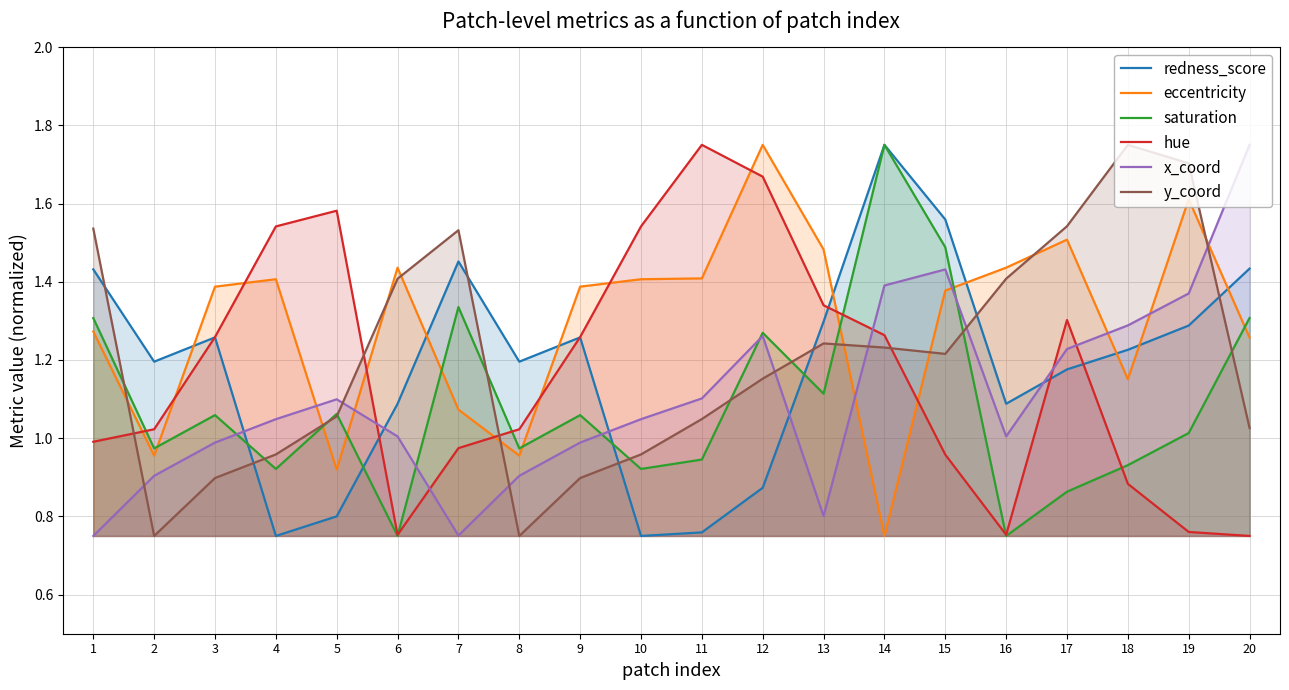

Reading right to left, extract all data points from this chart.

redness_score: 20=1.4	19=1.3	18=1.2	17=1.2	16=1.1	15=1.6	14=1.8	13=1.3	12=0.9	11=0.8	10=0.8	9=1.3	8=1.2	7=1.5	6=1.1	5=0.8	4=0.8	3=1.3	2=1.2	1=1.4
eccentricity: 20=1.3	19=1.6	18=1.2	17=1.5	16=1.4	15=1.4	14=0.8	13=1.5	12=1.8	11=1.4	10=1.4	9=1.4	8=1.0	7=1.1	6=1.4	5=0.9	4=1.4	3=1.4	2=1.0	1=1.3
saturation: 20=1.3	19=1.0	18=0.9	17=0.9	16=0.8	15=1.5	14=1.8	13=1.1	12=1.3	11=0.9	10=0.9	9=1.1	8=1.0	7=1.3	6=0.8	5=1.1	4=0.9	3=1.1	2=1.0	1=1.3
hue: 20=0.8	19=0.8	18=0.9	17=1.3	16=0.8	15=1.0	14=1.3	13=1.3	12=1.7	11=1.8	10=1.5	9=1.3	8=1.0	7=1.0	6=0.8	5=1.6	4=1.5	3=1.3	2=1.0	1=1.0
x_coord: 20=1.8	19=1.4	18=1.3	17=1.2	16=1.0	15=1.4	14=1.4	13=0.8	12=1.3	11=1.1	10=1.0	9=1.0	8=0.9	7=0.8	6=1.0	5=1.1	4=1.0	3=1.0	2=0.9	1=0.8
y_coord: 20=1.0	19=1.7	18=1.8	17=1.5	16=1.4	15=1.2	14=1.2	13=1.2	12=1.2	11=1.0	10=1.0	9=0.9	8=0.8	7=1.5	6=1.4	5=1.1	4=1.0	3=0.9	2=0.8	1=1.5